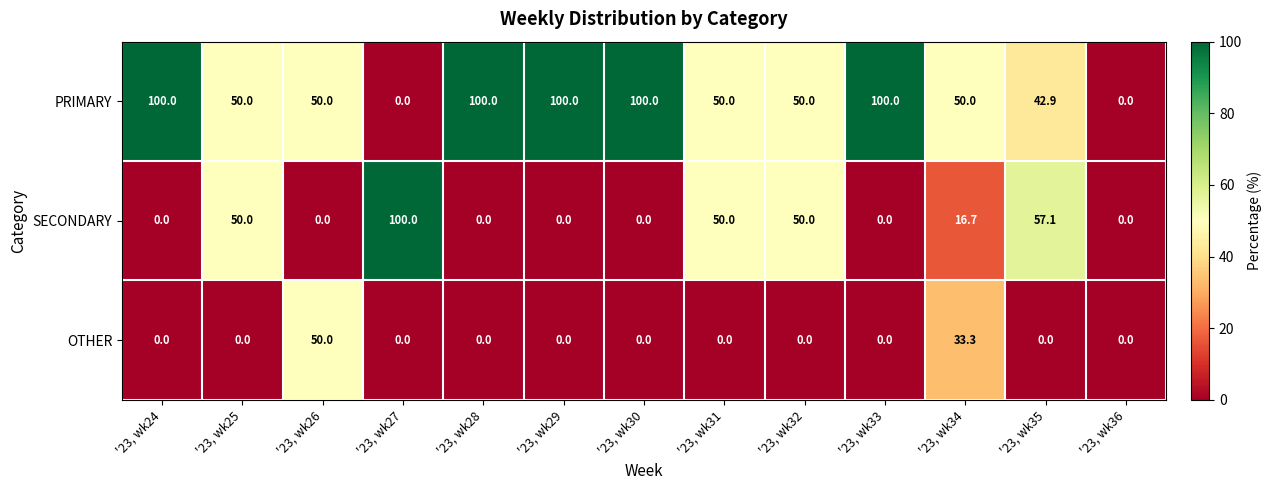

The SECONDARY series shows 26.5 at '23, wk34. True or false?

False